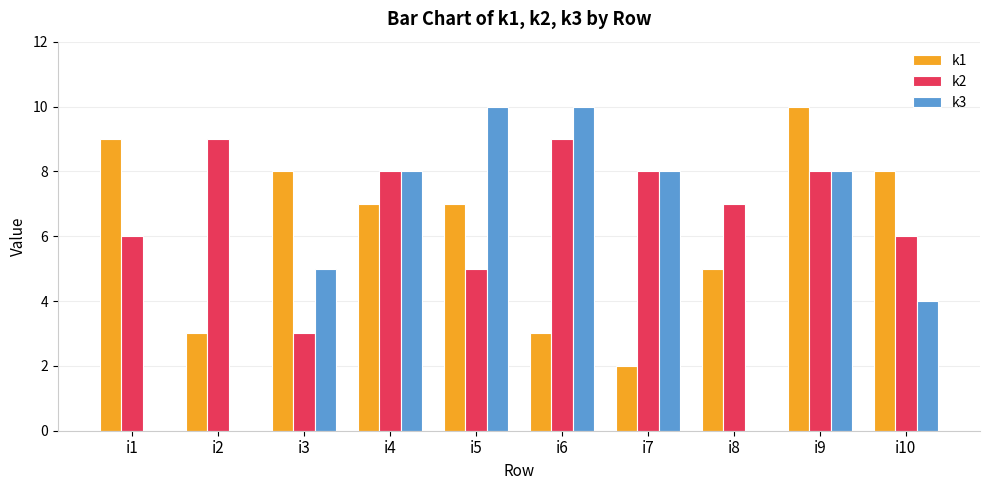

What is the greatest value displayed?

10